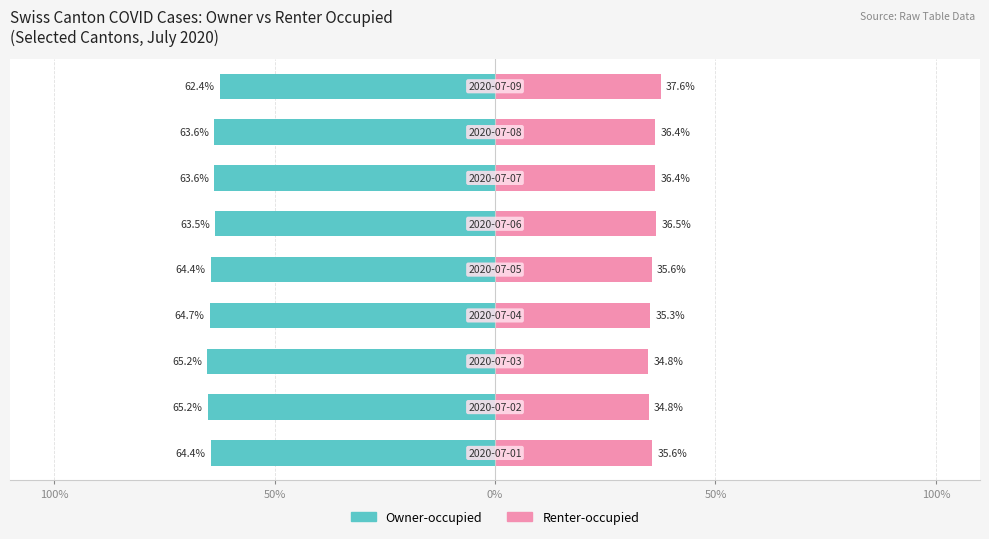

How many data points does each series have?

9